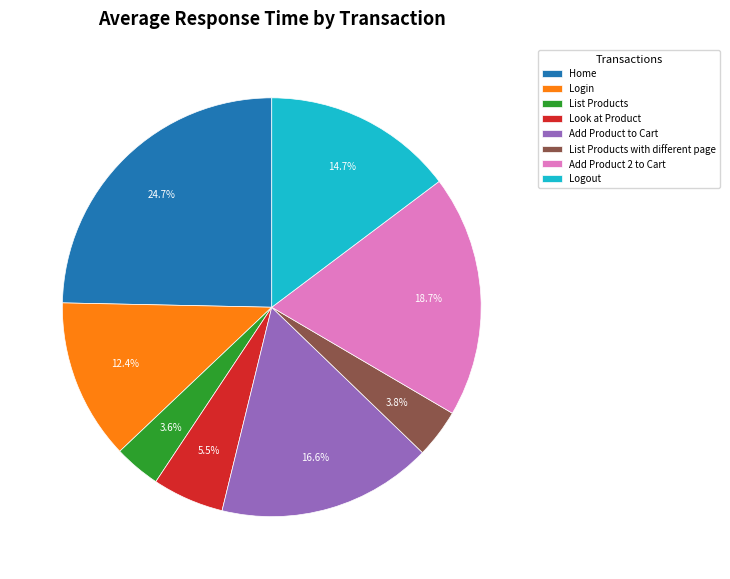

How many slices are in this pie chart?

8